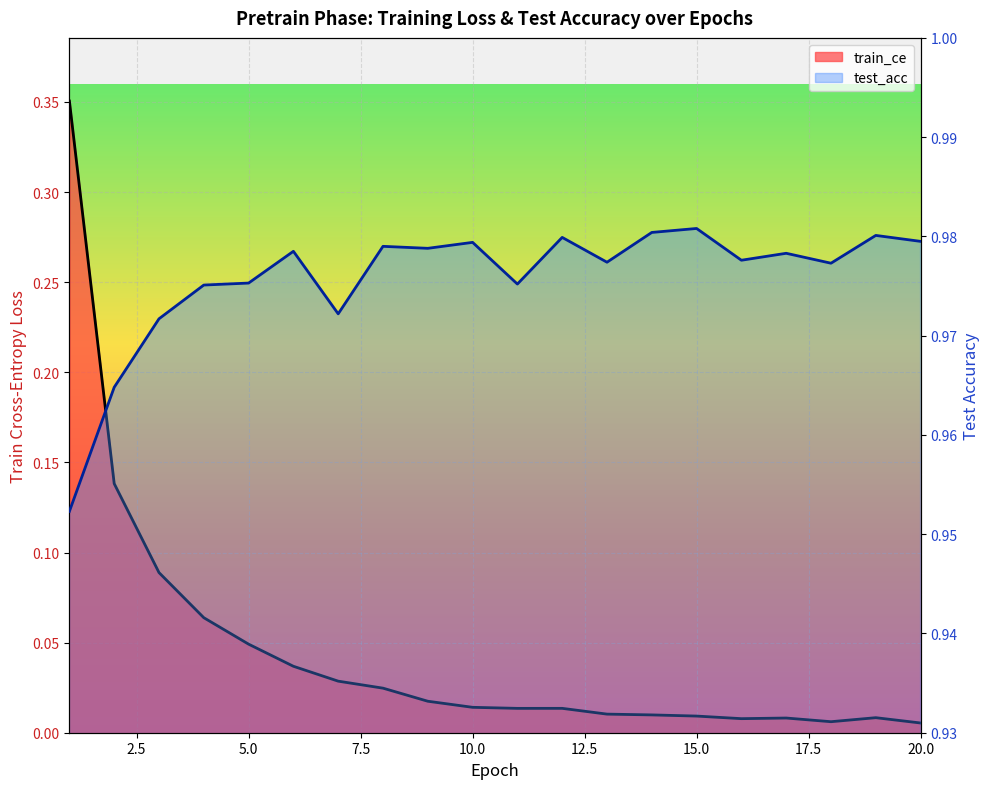

What value does the test_acc series have at 6?

1.0